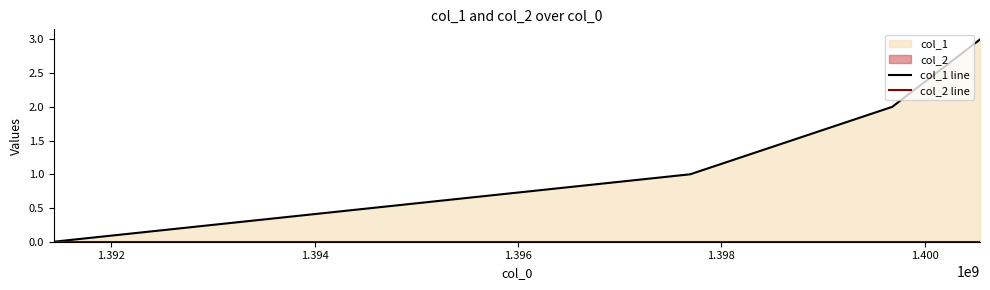

What are all the series names shown in the legend?

col_1 line, col_2 line